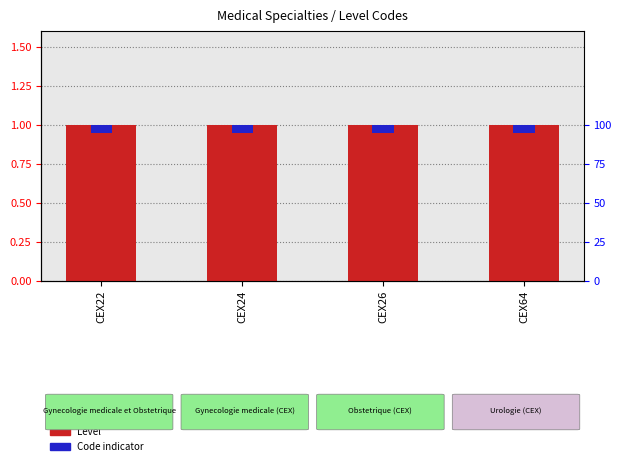

How many groups of bars are there?

4